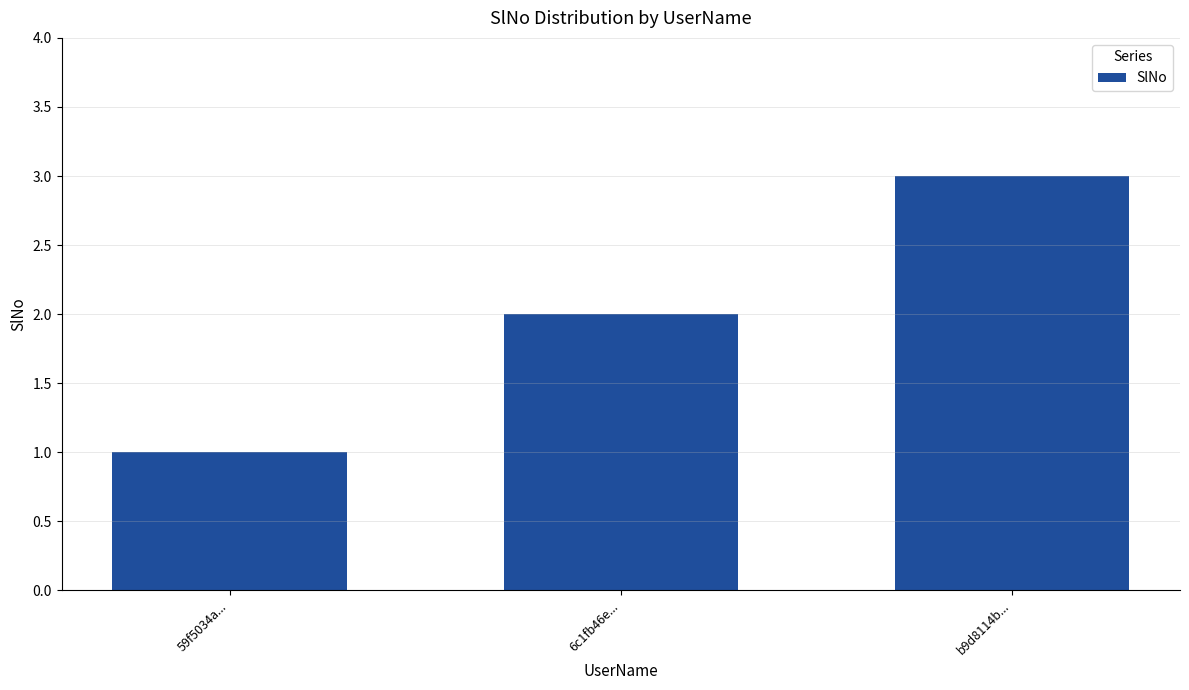

Rank the categories by value from highest to lowest.

b9d8114b..., 6c1fb46e..., 59f5034a...